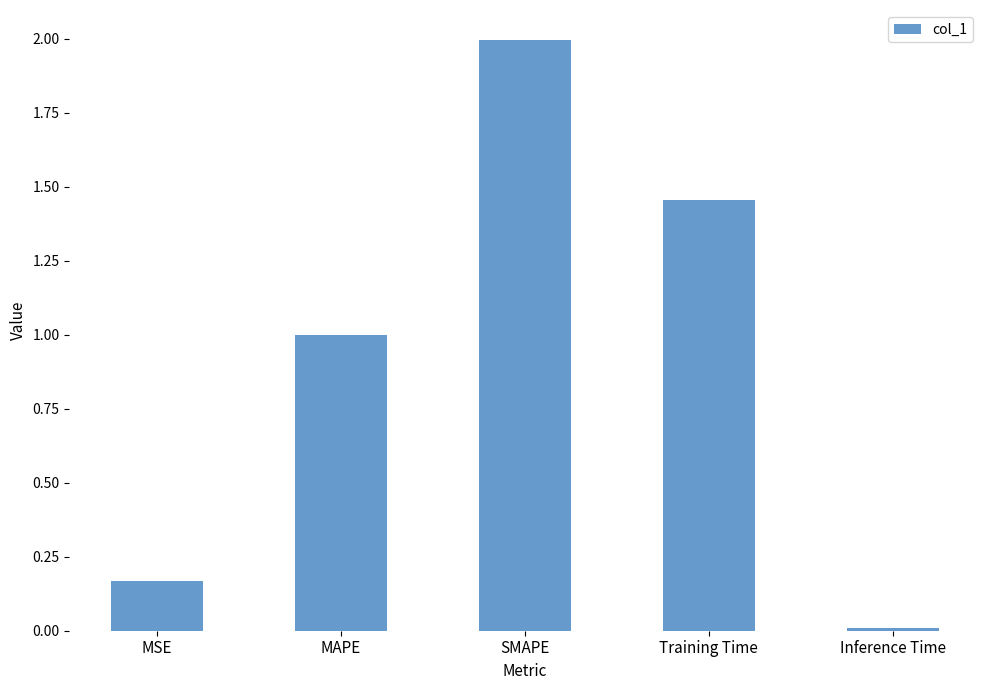

Which has a higher value, Inference Time or SMAPE?

SMAPE